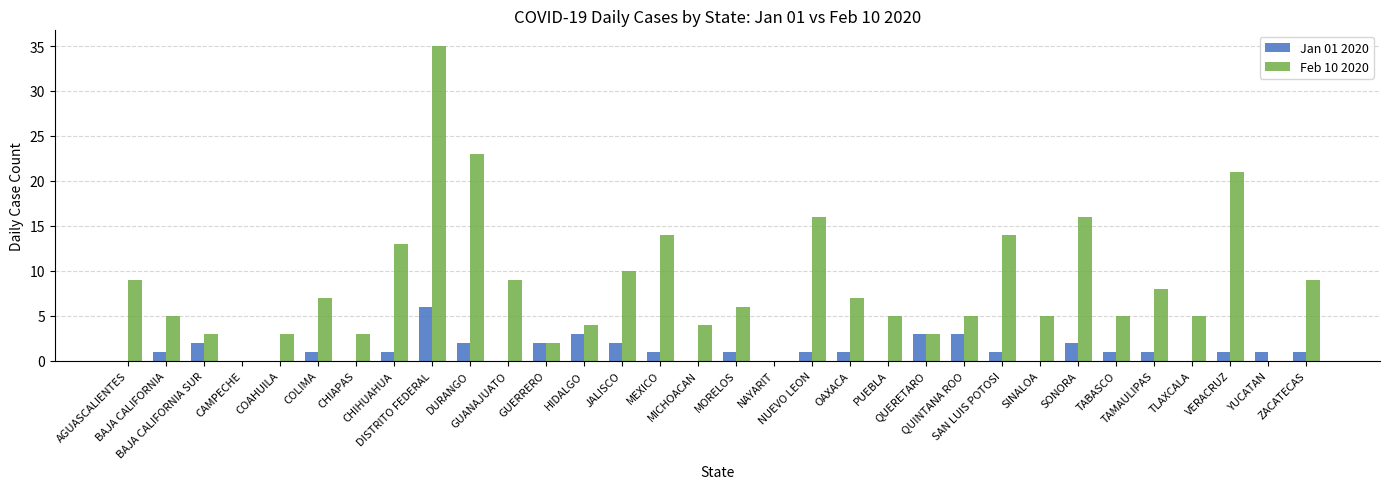

What are all the series names shown in the legend?

Jan 01 2020, Feb 10 2020